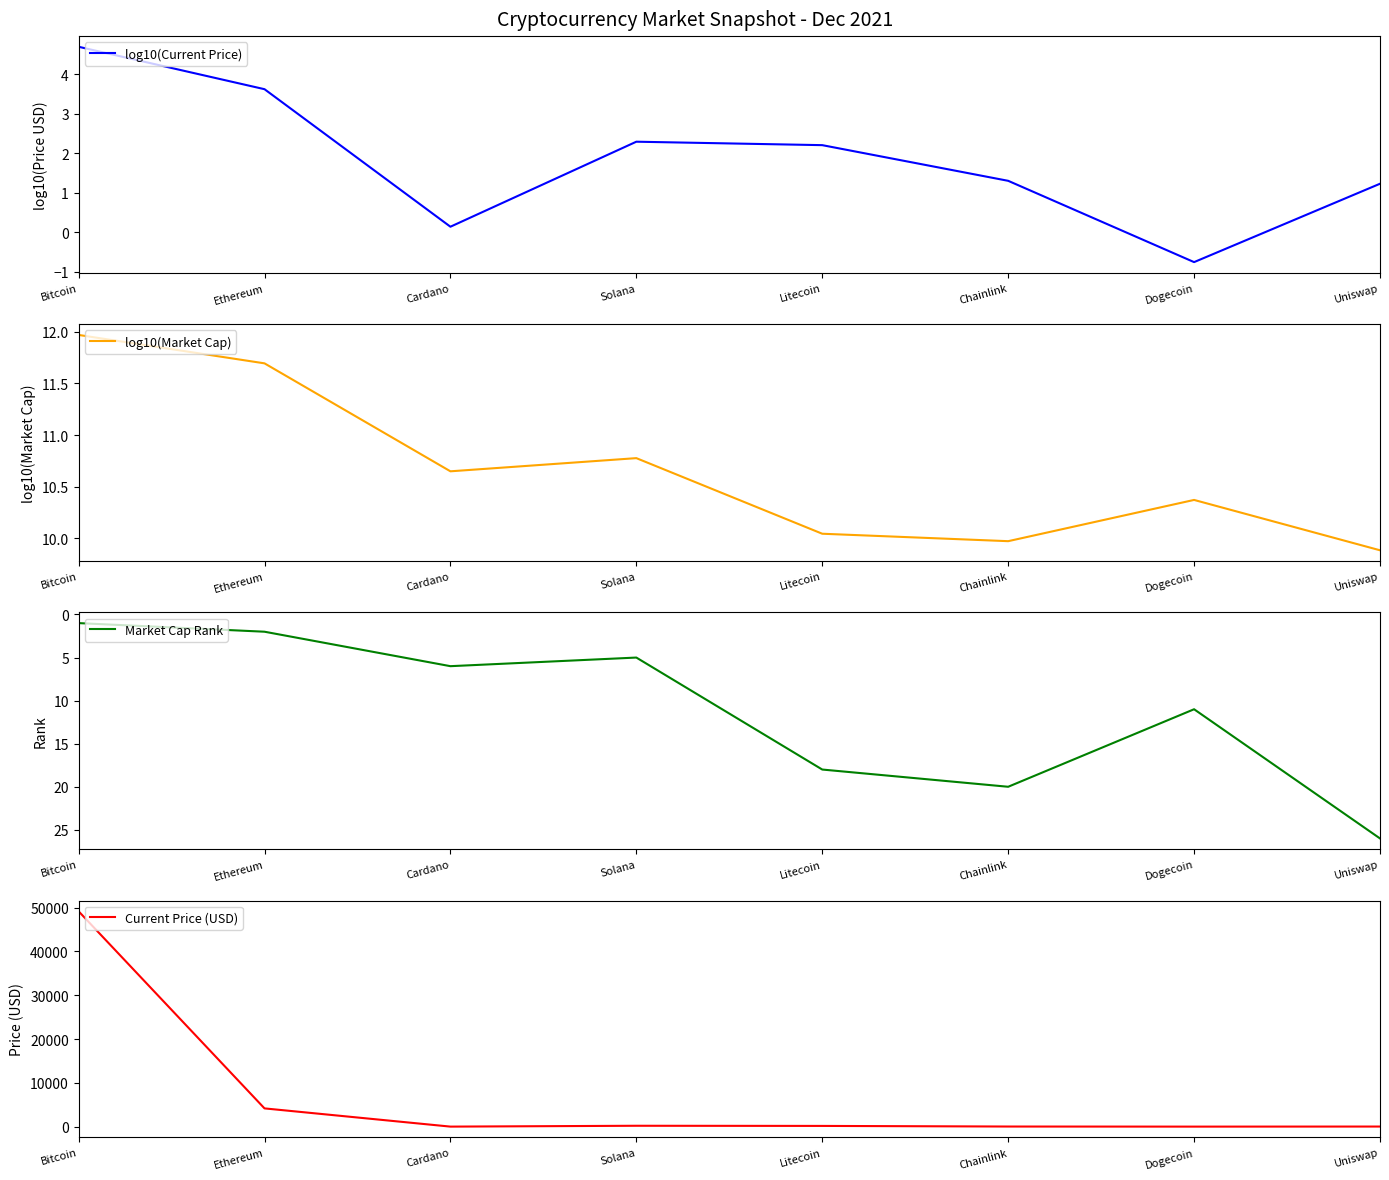

Which category has the highest value in the log10(Current Price) series?

Bitcoin